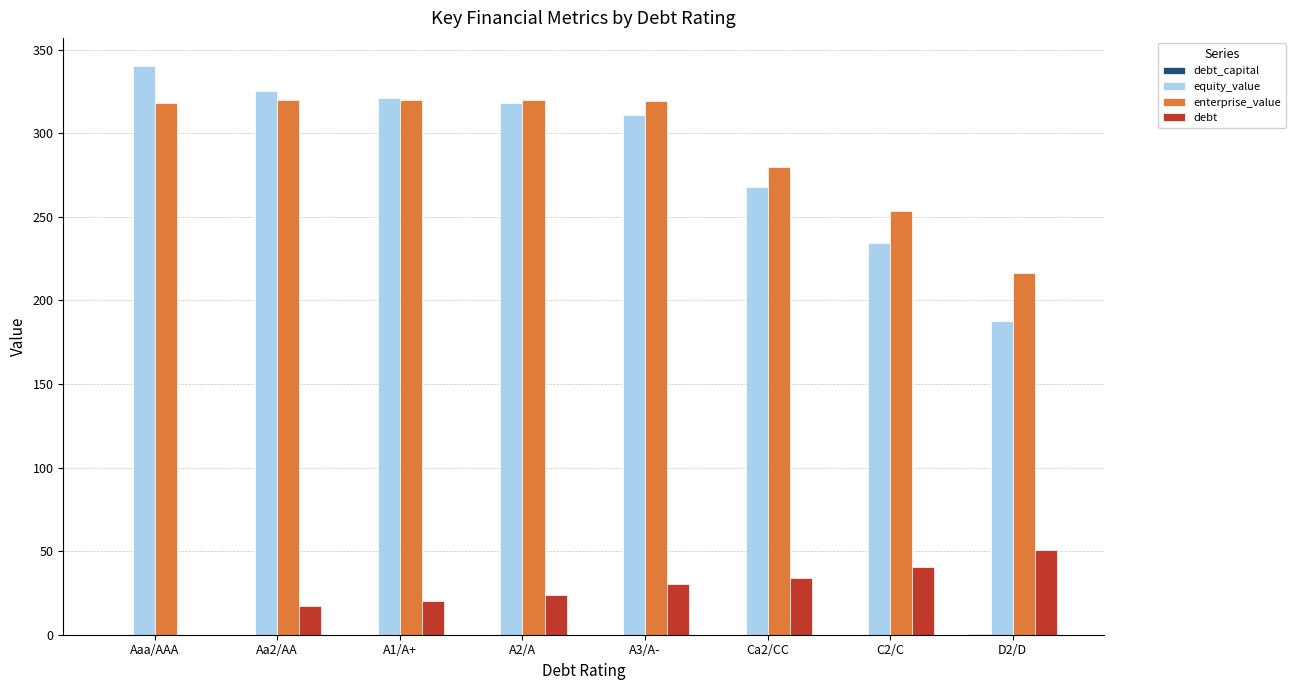

Is it true that enterprise_value equals 319.4 at A3/A-?

True